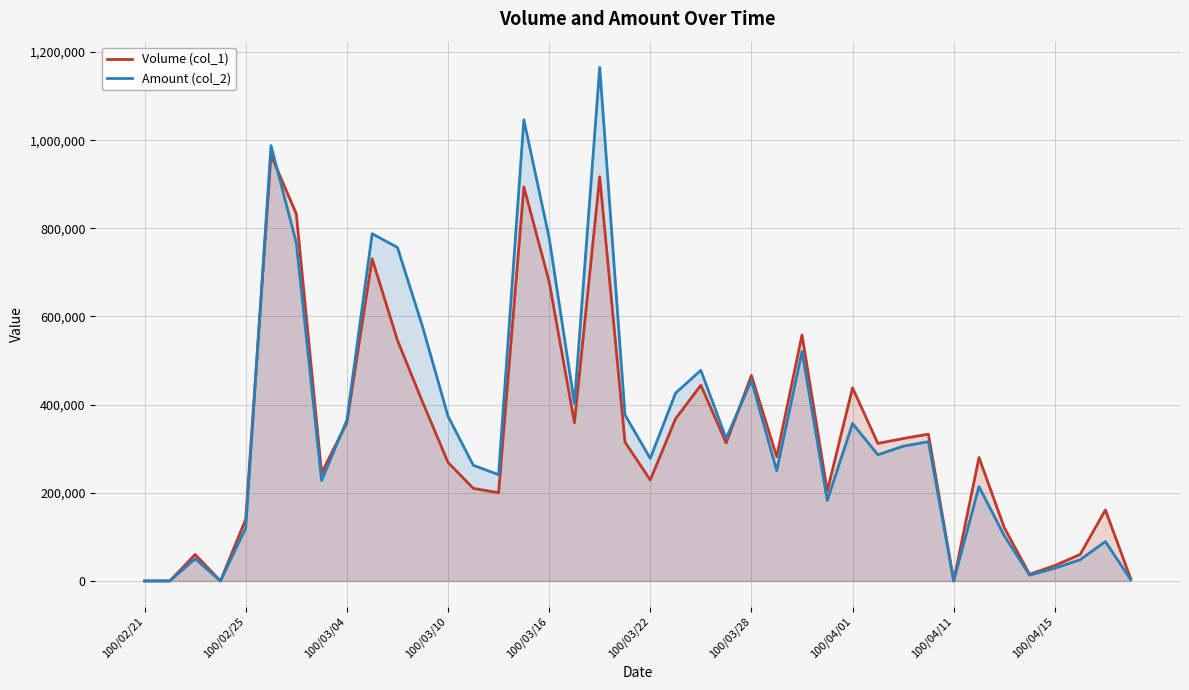

True or false: Amount (col_2) and Volume (col_1) cross at least once.

True